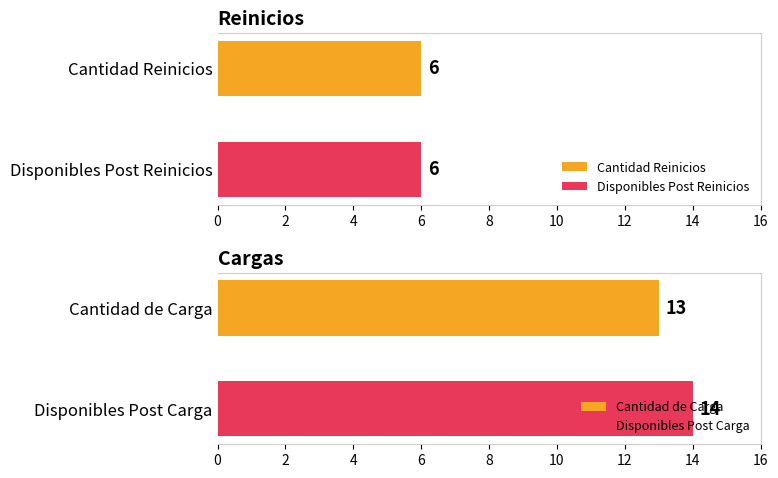

True or false: Disponibles Post has a value of 3 at Reinicios.

False